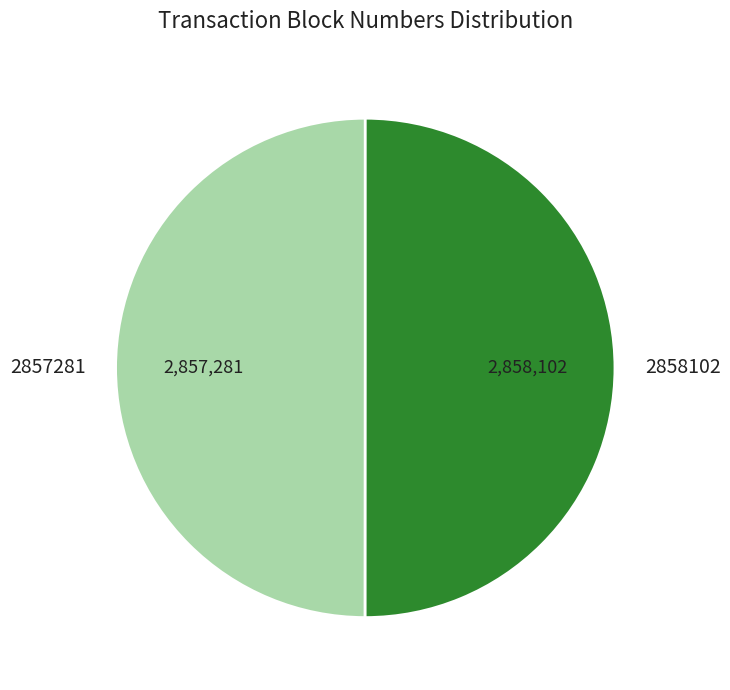

Combined, do 2857281 and 2858102 account for over 50%?

Yes